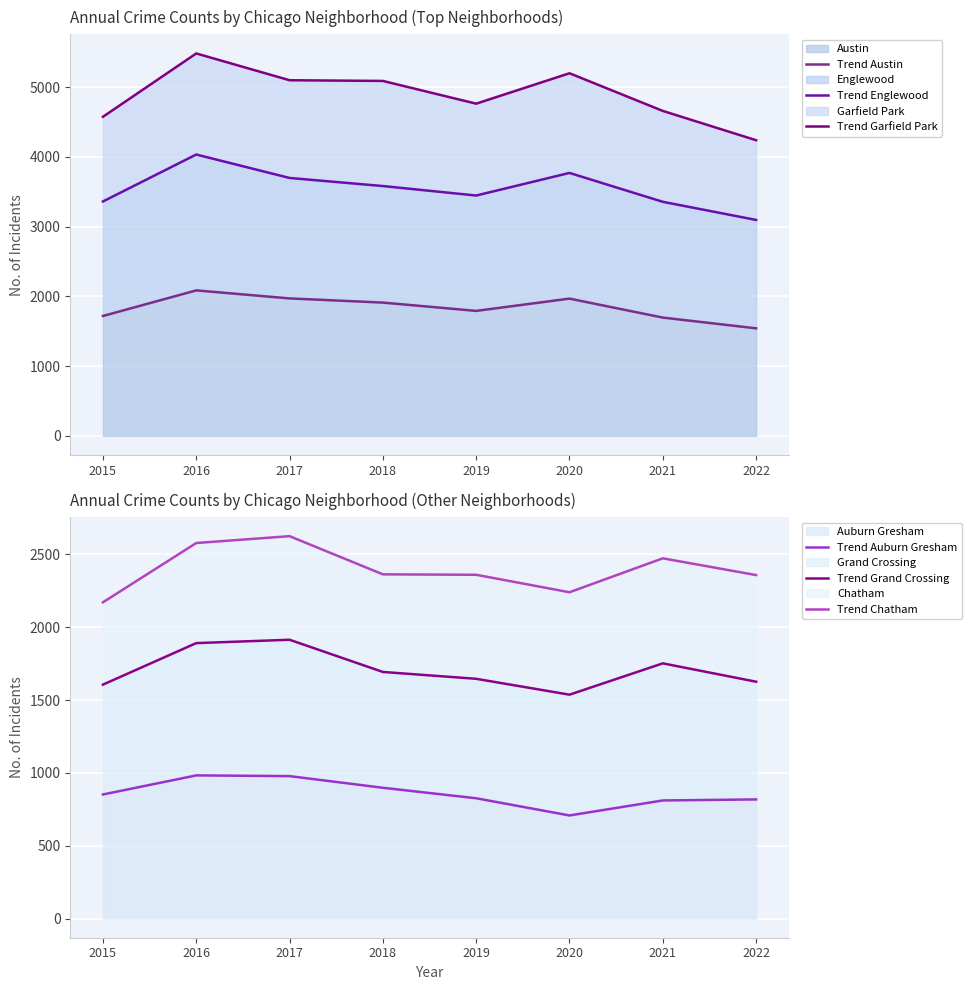

What is the highest value of the Austin series?

2086